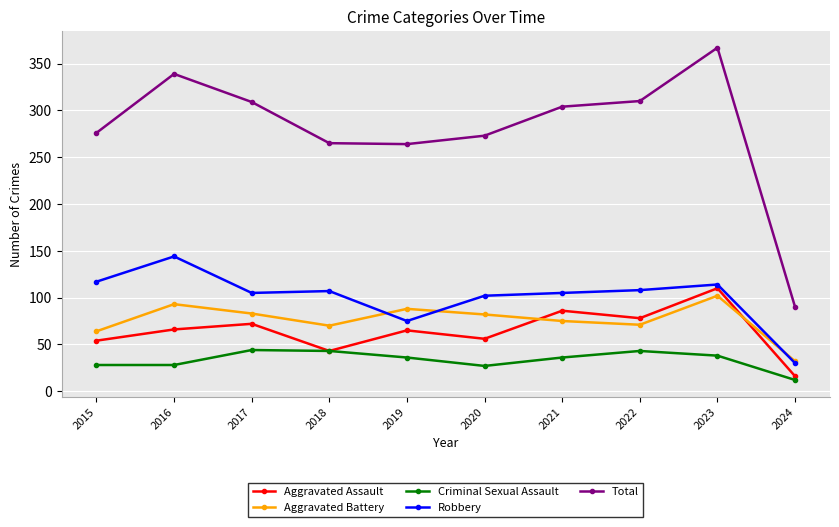

What is the sum of the Criminal Sexual Assault values at 2021 and 2022?

79